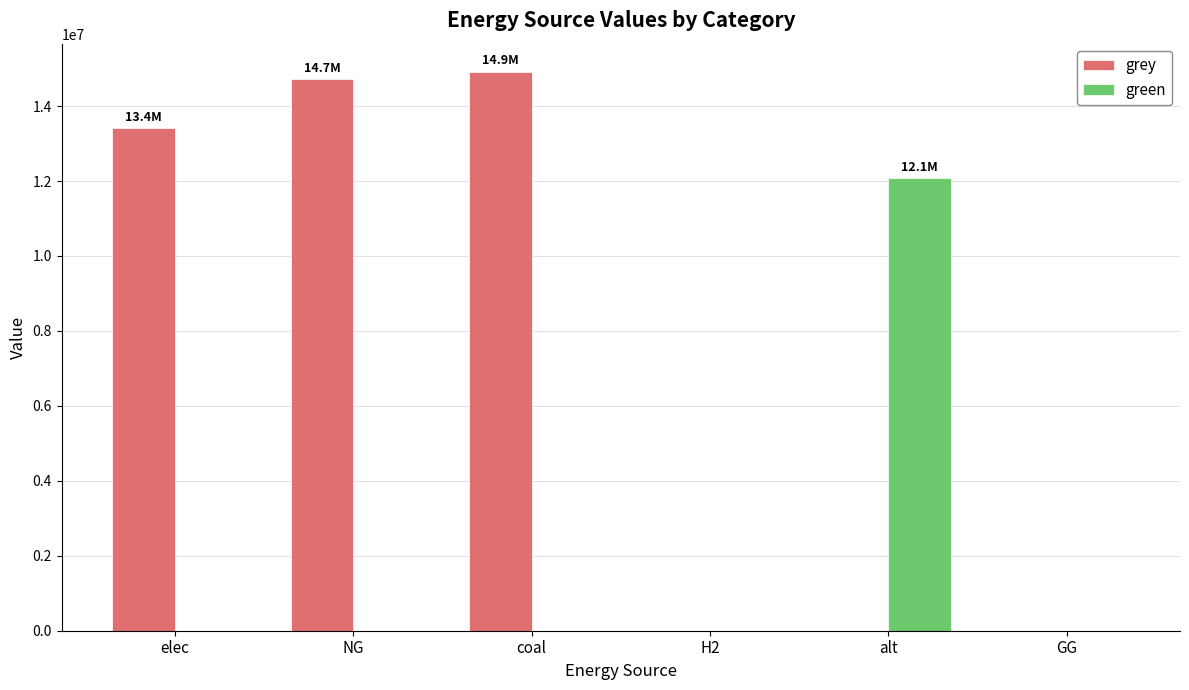

Count the number of categories in the chart.

6